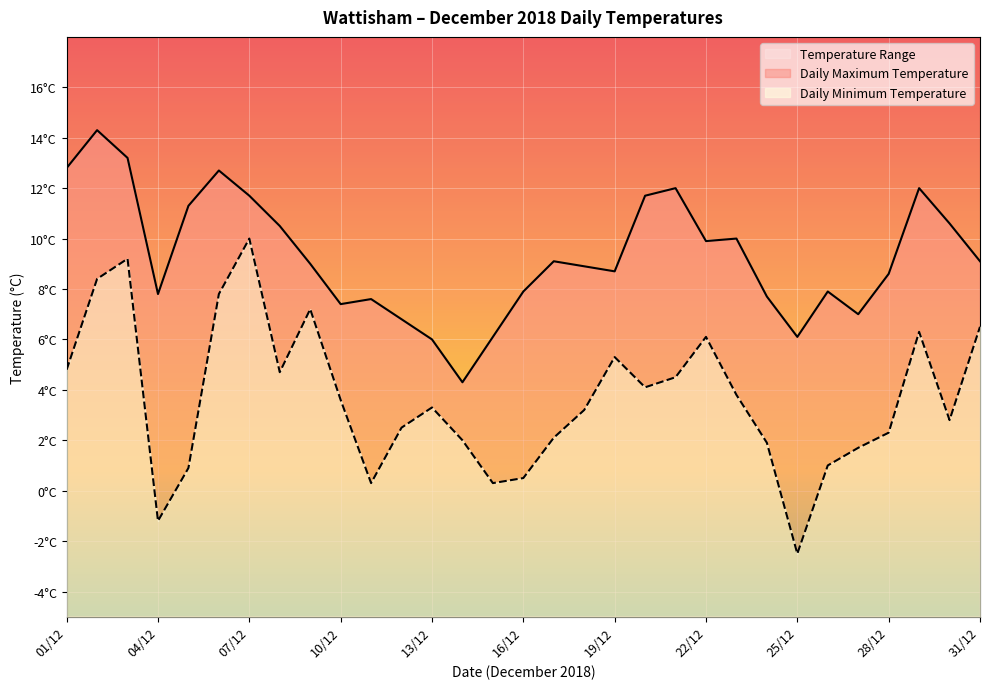

How many lines are shown in the chart?

2